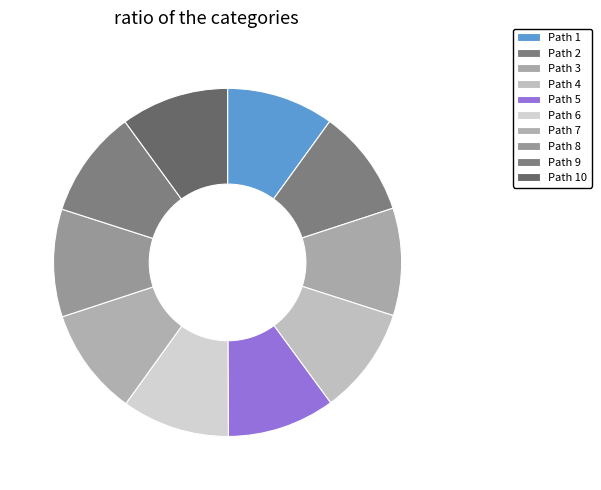

What percentage is the Path 9 slice, to the nearest percent?

10%